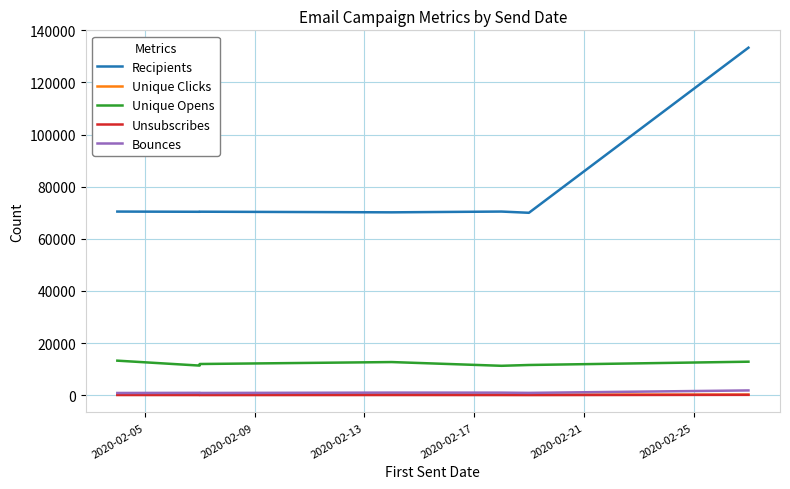

Which category has the lowest value across all series?

2020-02-25